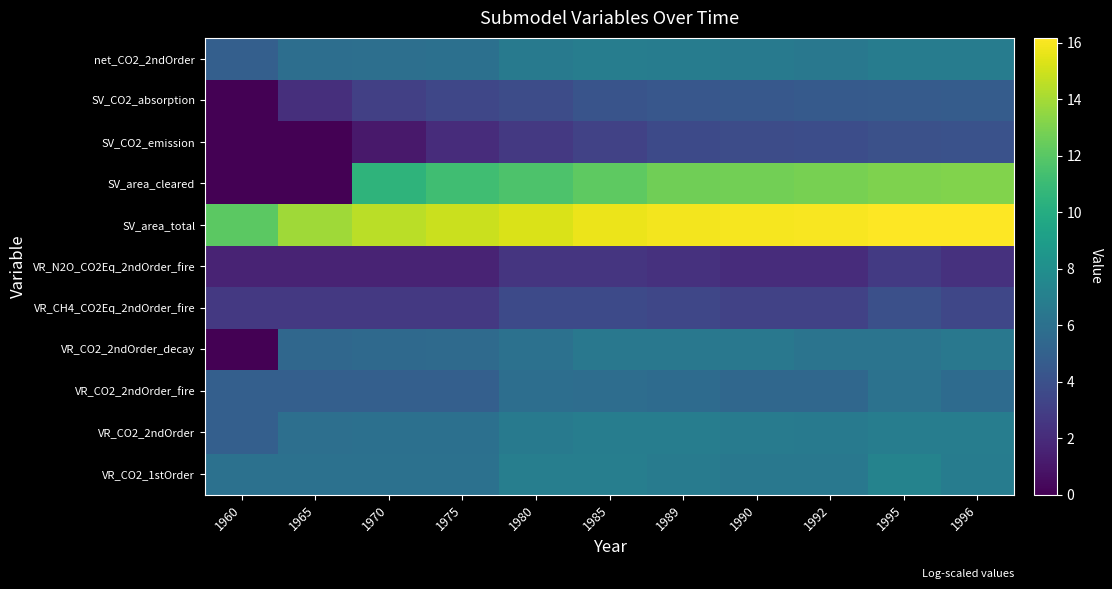

Rank the series at 1995 from lowest to highest value.

VR_N2O_CO2Eq_2ndOrder_fire, VR_CH4_CO2Eq_2ndOrder_fire, SV_CO2_emission, SV_CO2_absorption, VR_CO2_2ndOrder_fire, VR_CO2_2ndOrder_decay, net_CO2_2ndOrder, VR_CO2_2ndOrder, VR_CO2_1stOrder, SV_area_cleared, SV_area_total